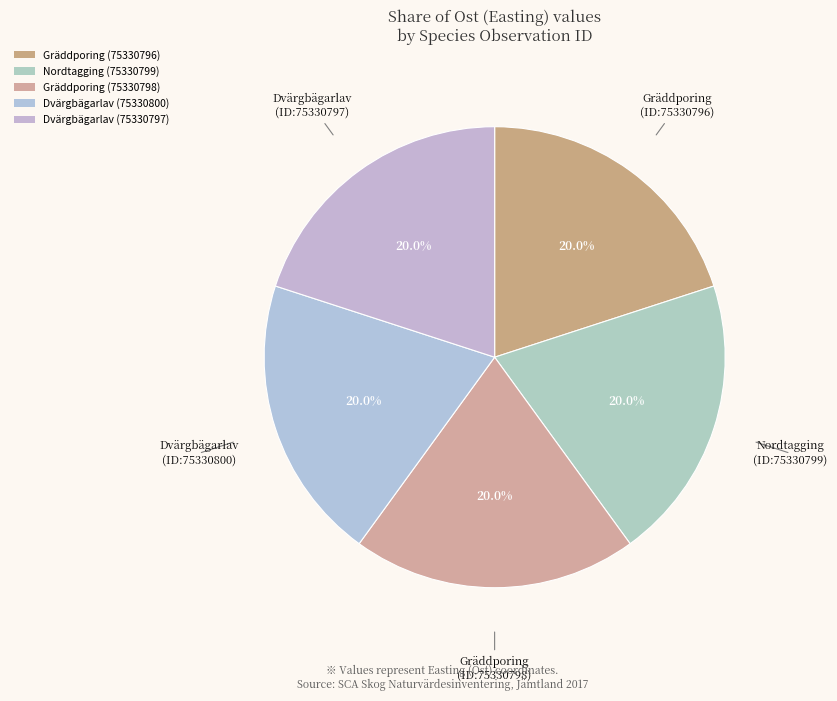

True or false: Dvärgbägarlav (75330800) accounts for 20% of the total.

True